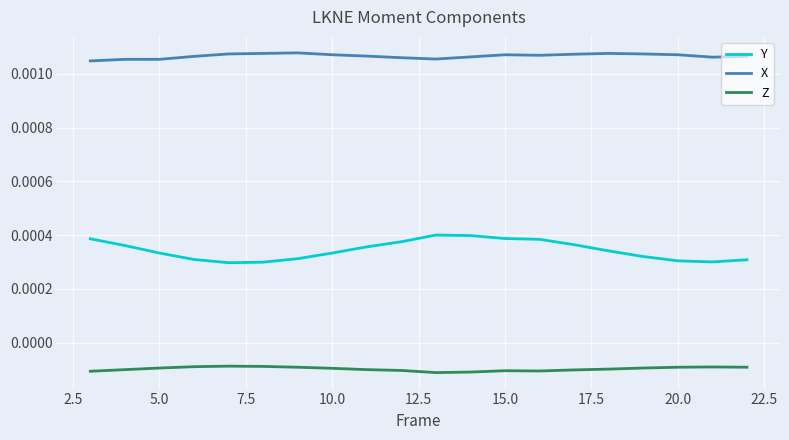

List the series in order of their peak value, highest first.

X, Y, Z